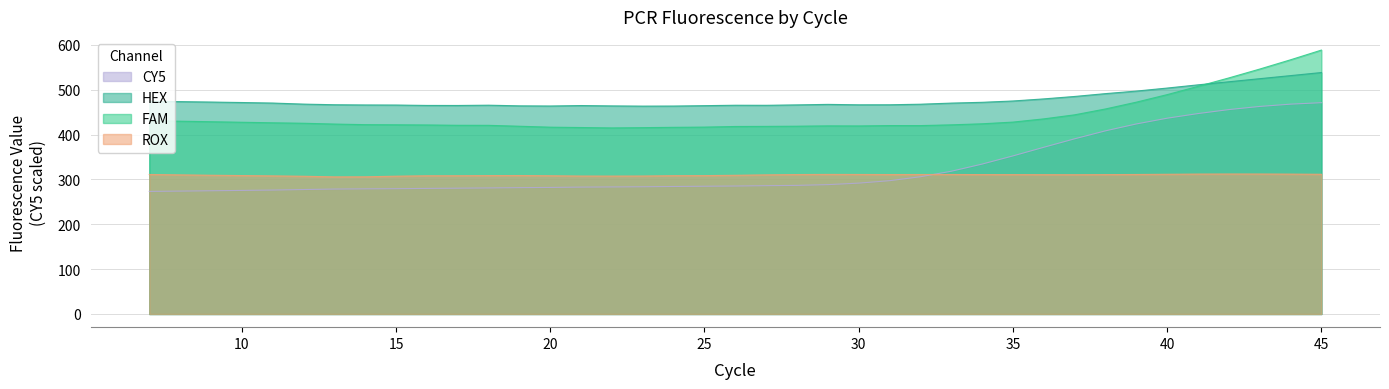

Which has a higher value, 41 or 34?

41